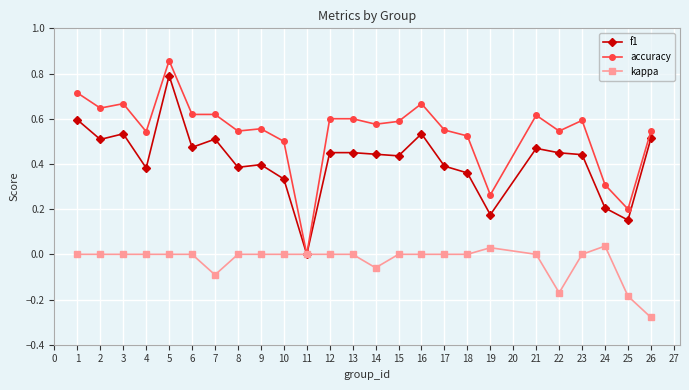

List the series in order of their peak value, highest first.

accuracy, f1, kappa